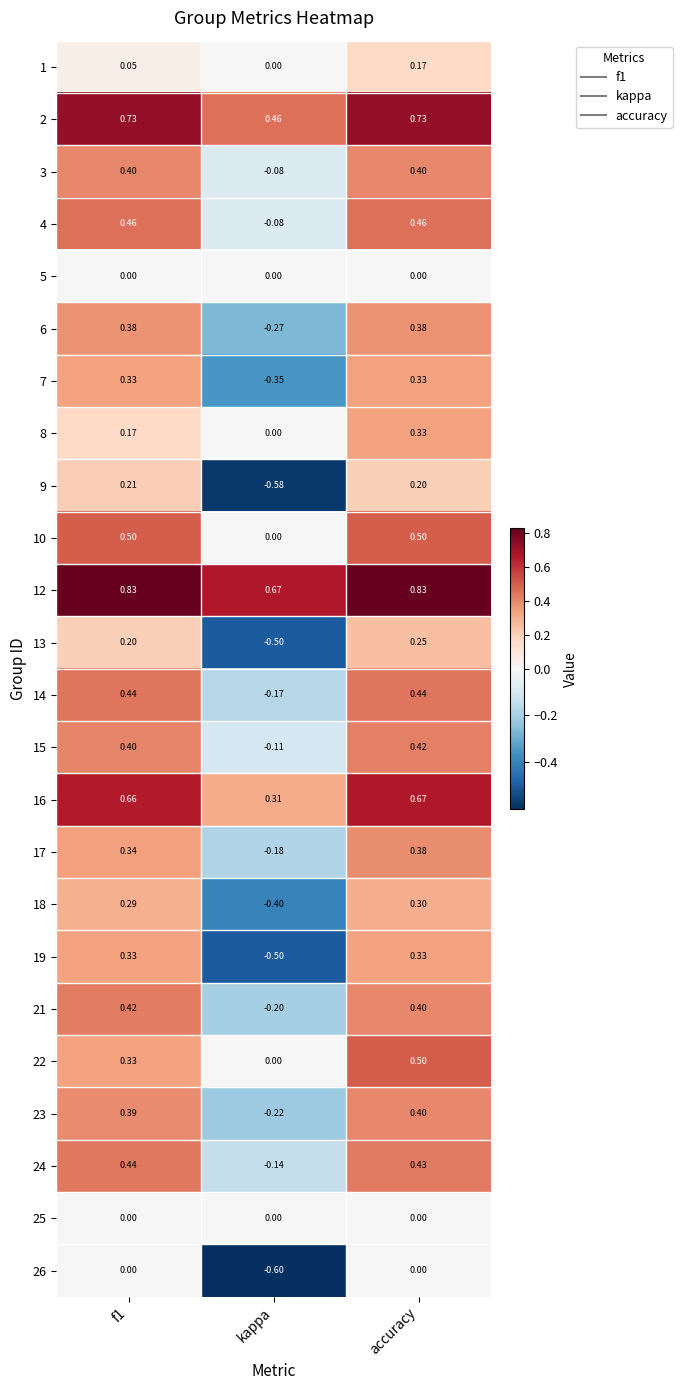

Where is 16 nearest to the value 0?

kappa